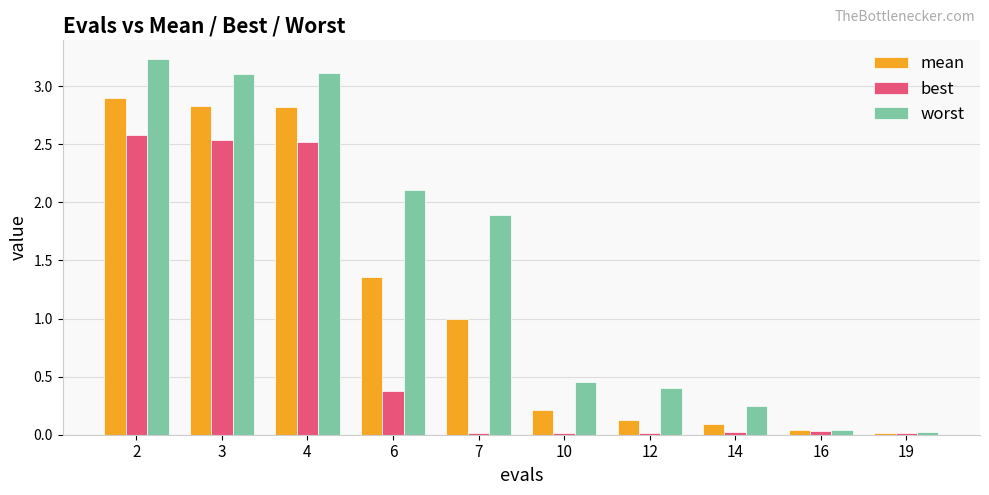

How many values in the worst series exceed 1?

5